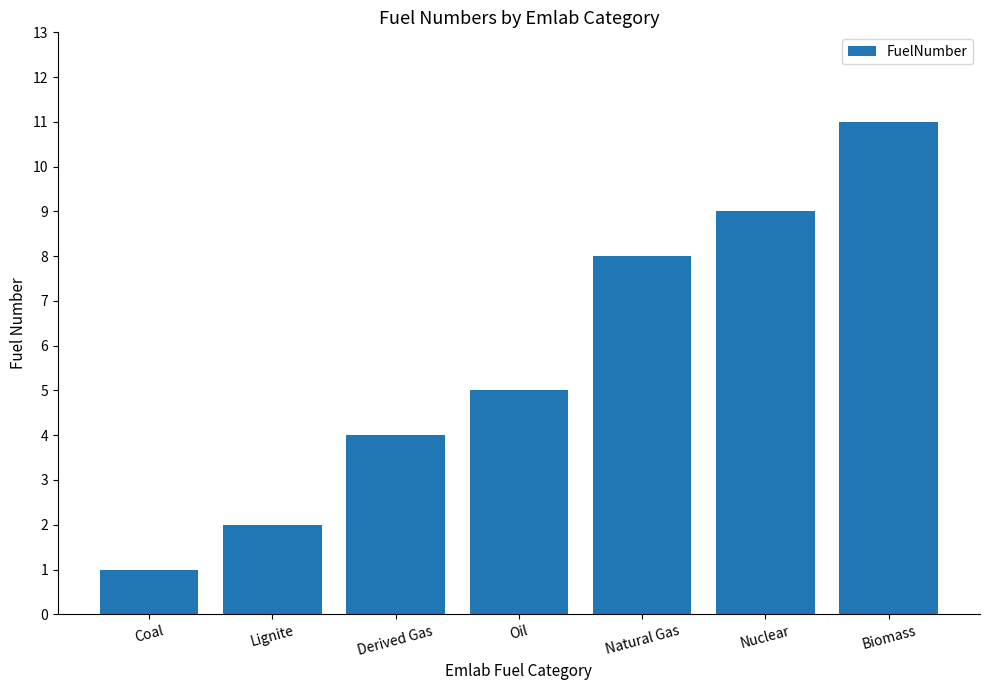

What is the ratio of the value at Lignite to the value at Derived Gas?

0.5